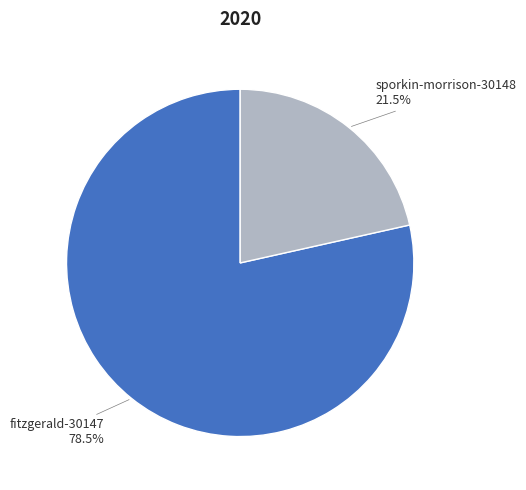

Is there a majority slice in this chart?

Yes